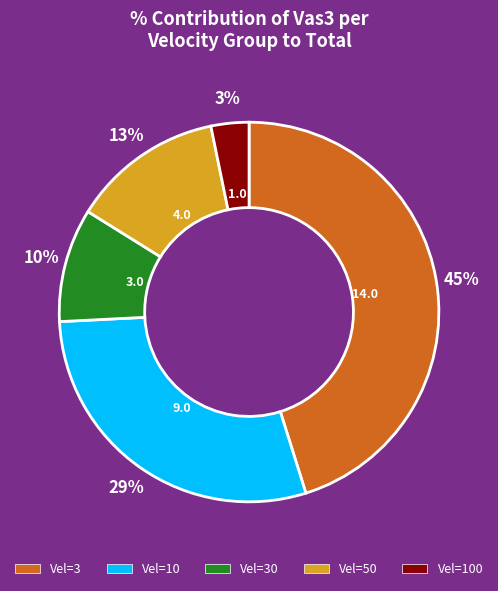

Which slice is the largest?

Vel=3